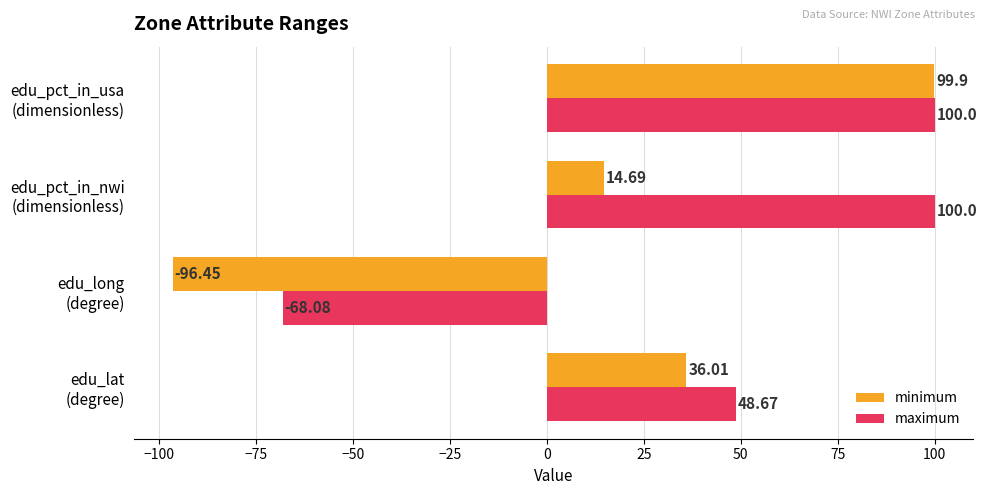

Which series has the widest spread of values?

minimum